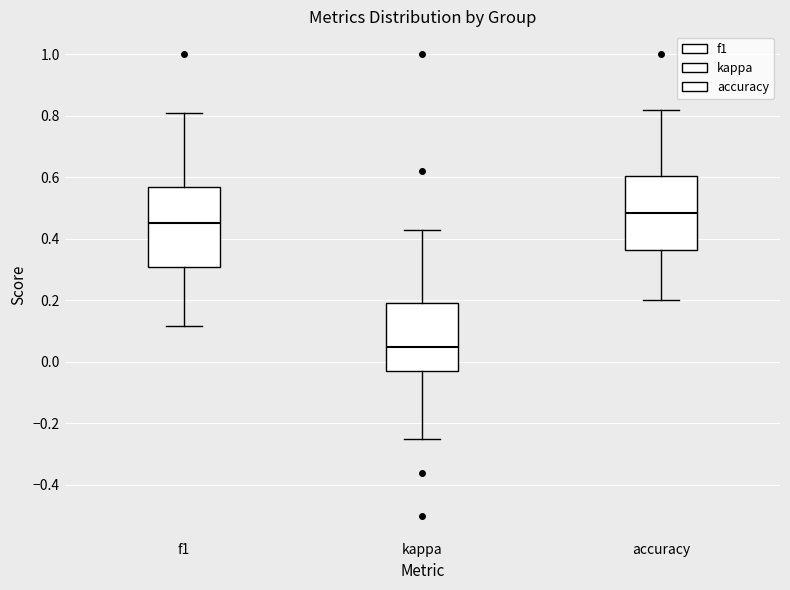

Where does the median line of the box for accuracy sit on the y-axis? The values are not printed on the chart, so give them approximately, as read against the axis.

0.48